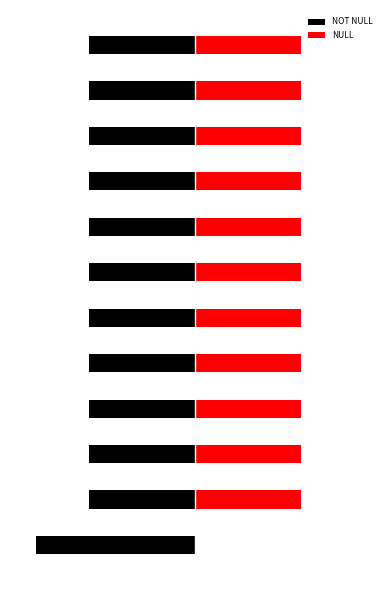

Which has a higher value, 3 or 10?

3